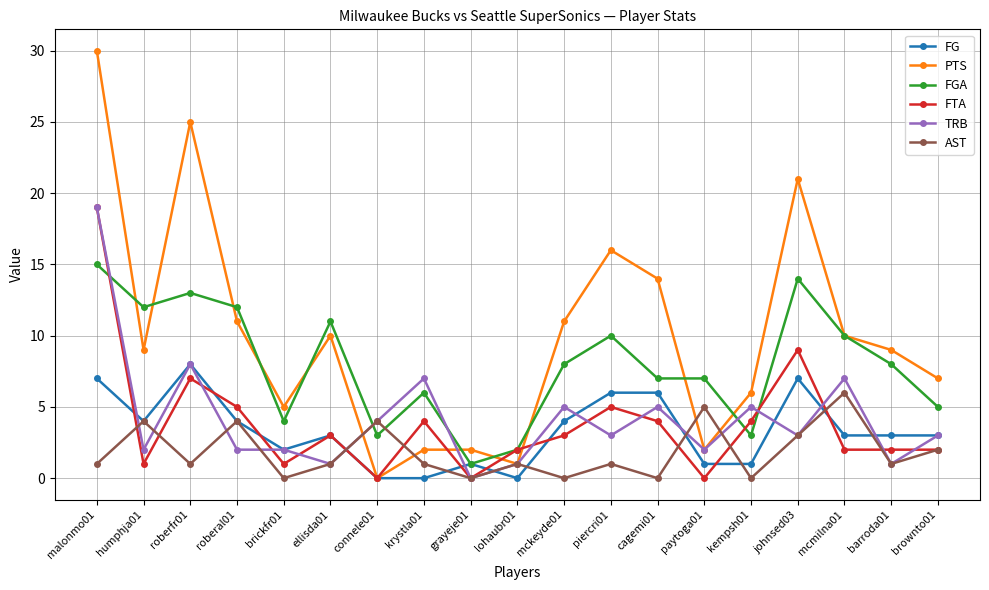

Which series has the largest total across all categories?

PTS